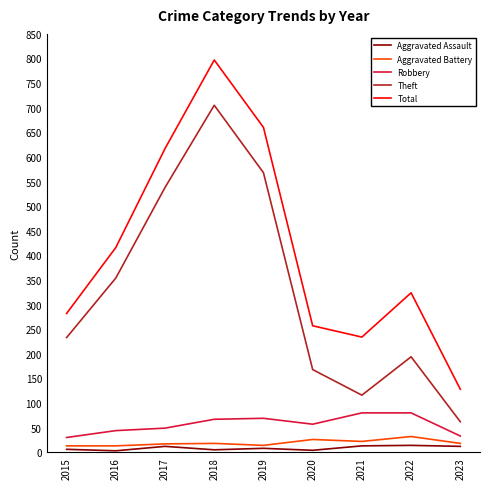

Where is Theft nearest to the value 383?

2016